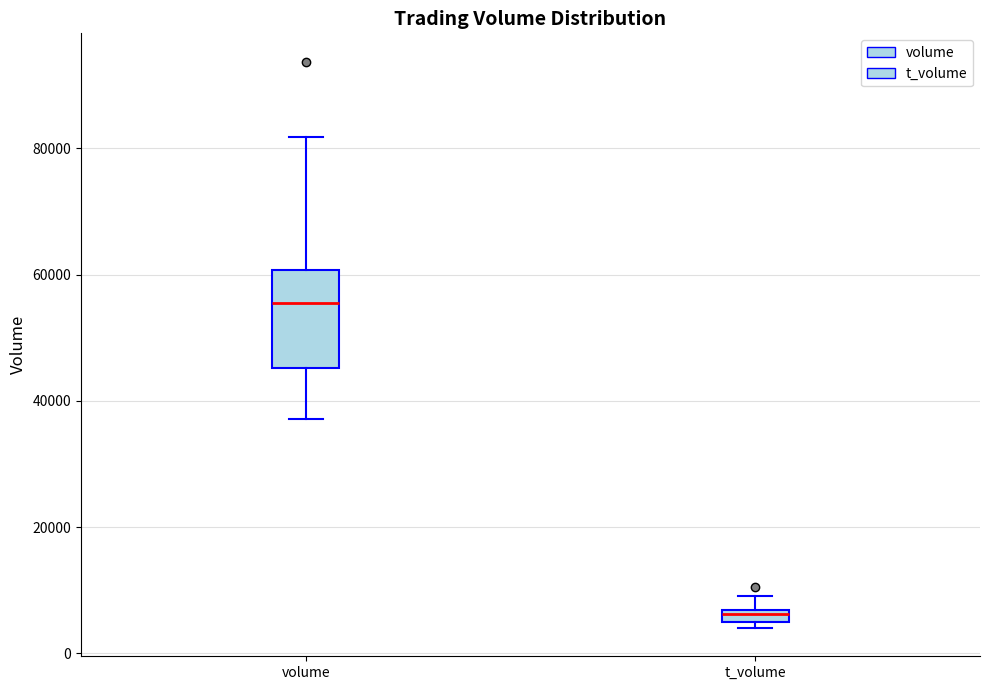

Which box's median line is the highest?

volume